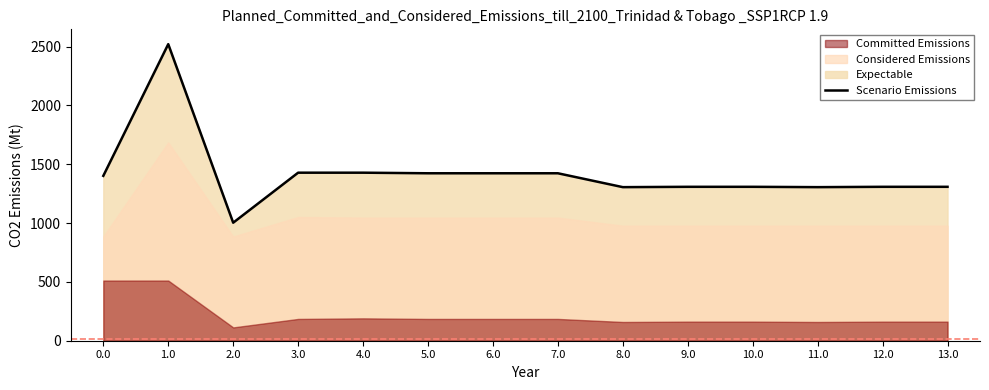

The value of Scenario Emissions at 8.0 is 657.0. True or false?

False